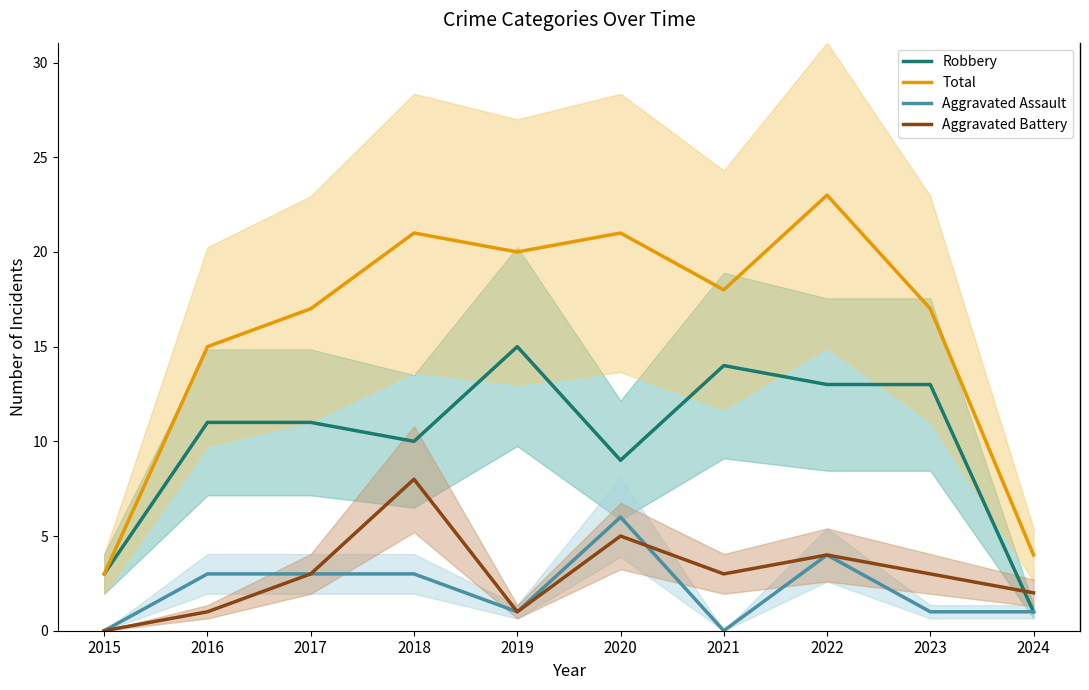

At 2020, list the series in order from smallest to largest.

Aggravated Battery, Aggravated Assault, Robbery, Total